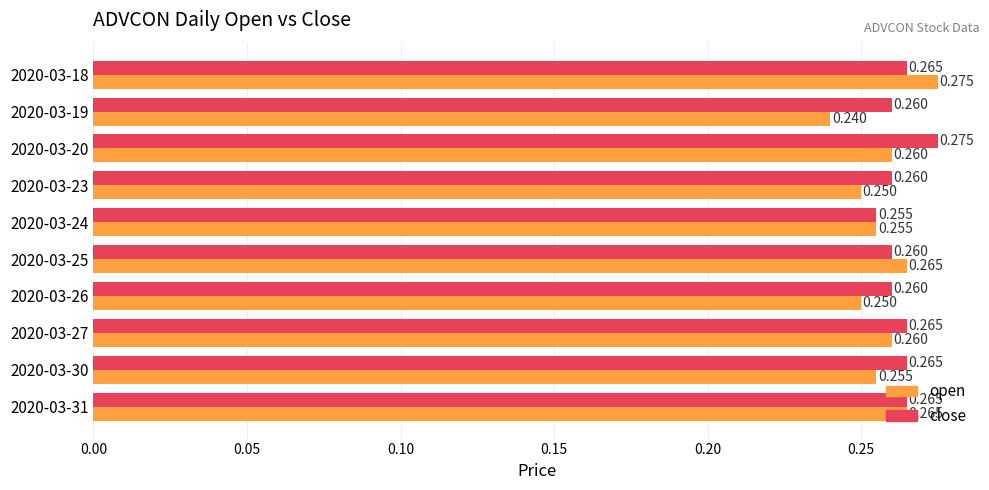

Which series has the largest total across all categories?

close